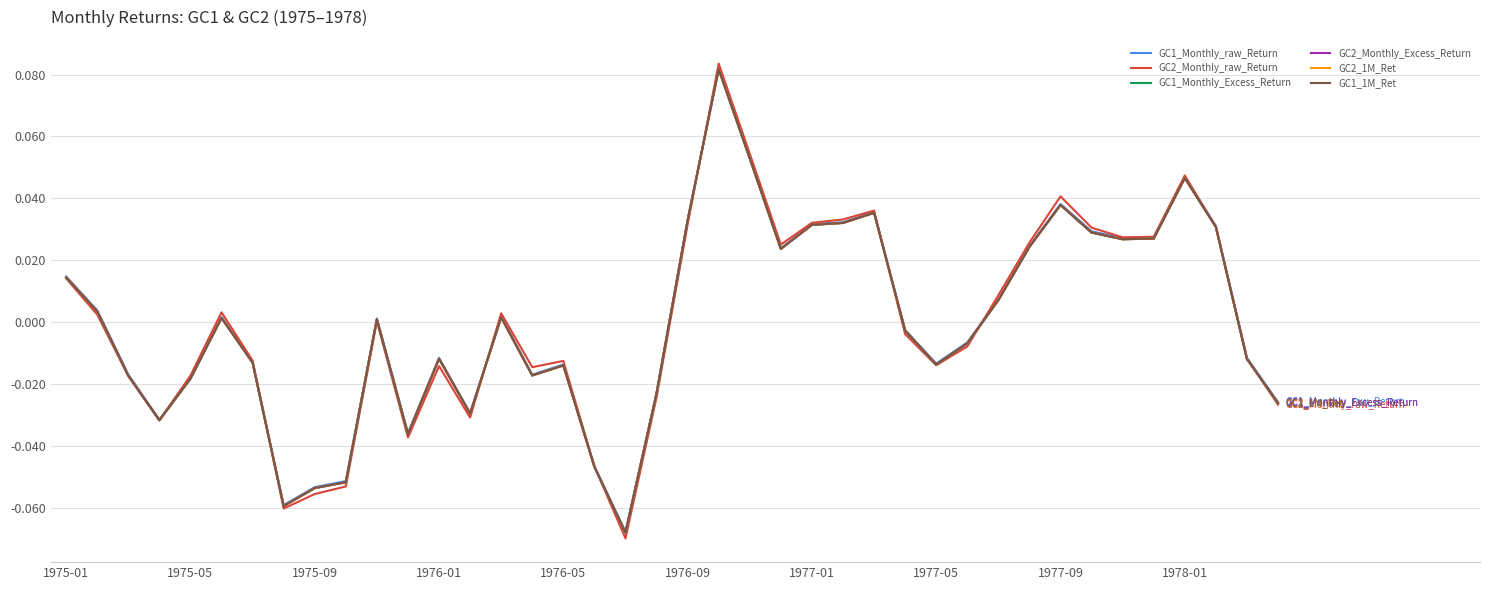

Does the chart display data point markers on the line(s)?

No